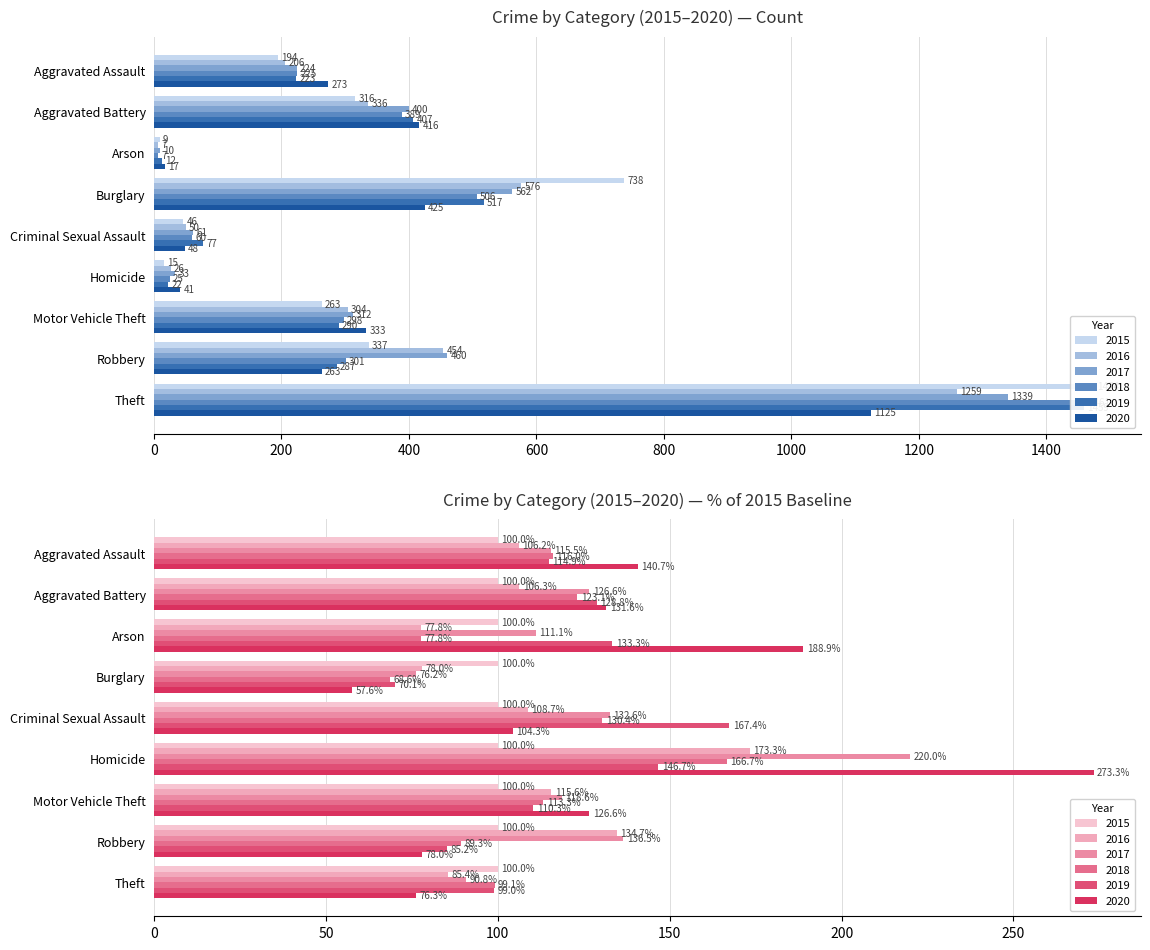

Between Robbery and Homicide, which is larger?

Robbery